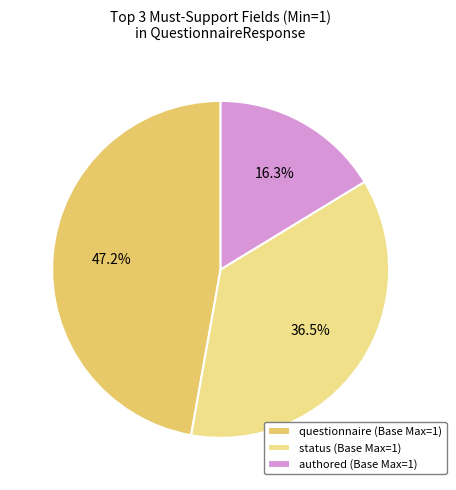

To the nearest percent, what is the average slice percentage?

33%